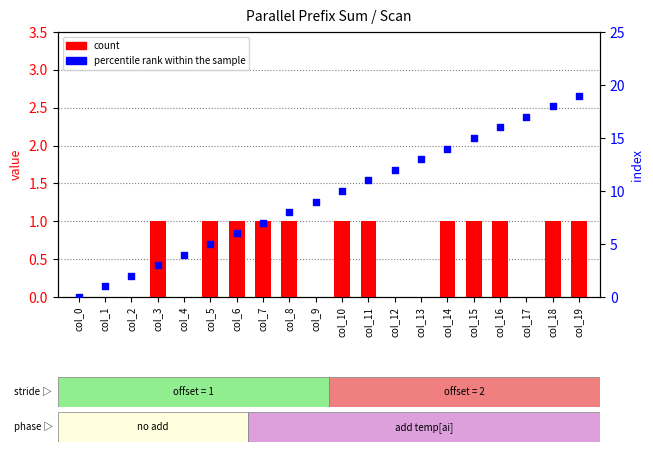

Which series has the largest total across all categories?

percentile rank within the sample